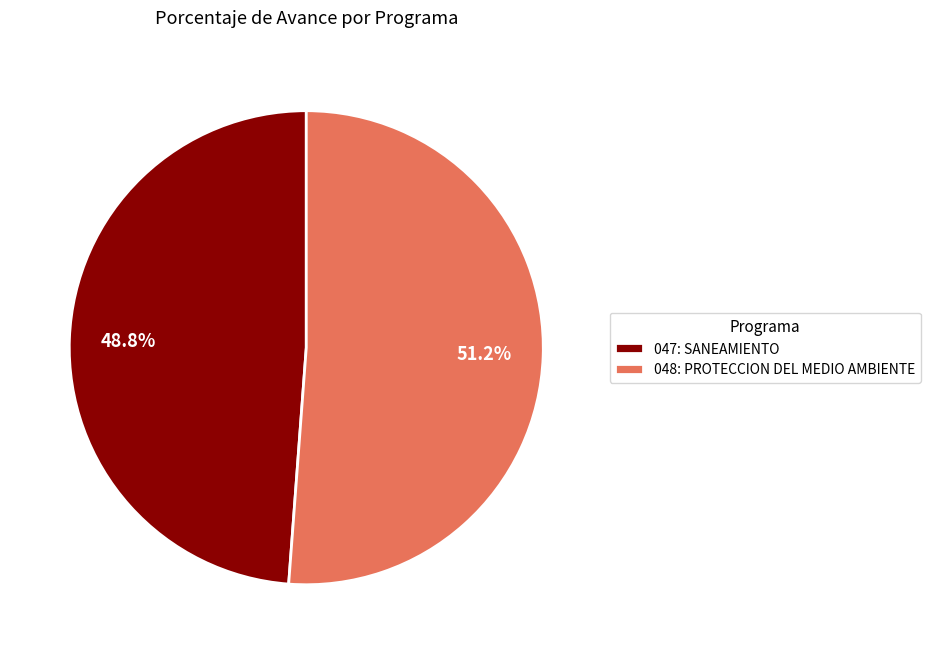

Is the sum of 047: SANEAMIENTO and 048: PROTECCION DEL MEDIO AMBIENTE greater than half?

Yes